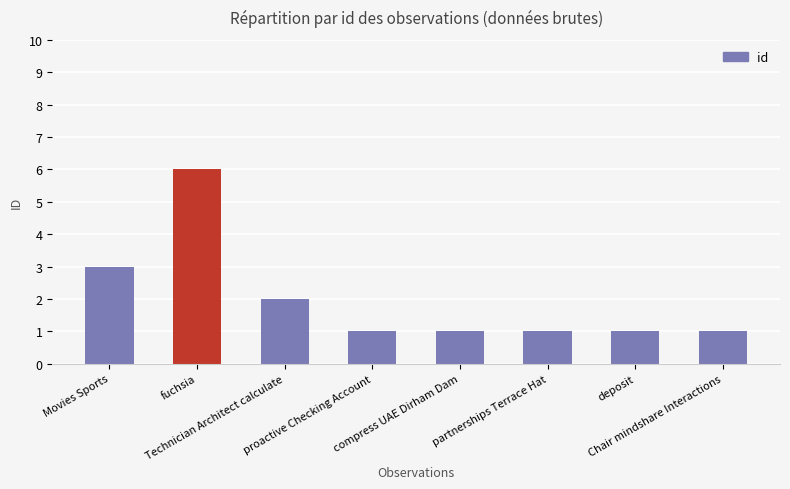

How many bars are there in total?

8